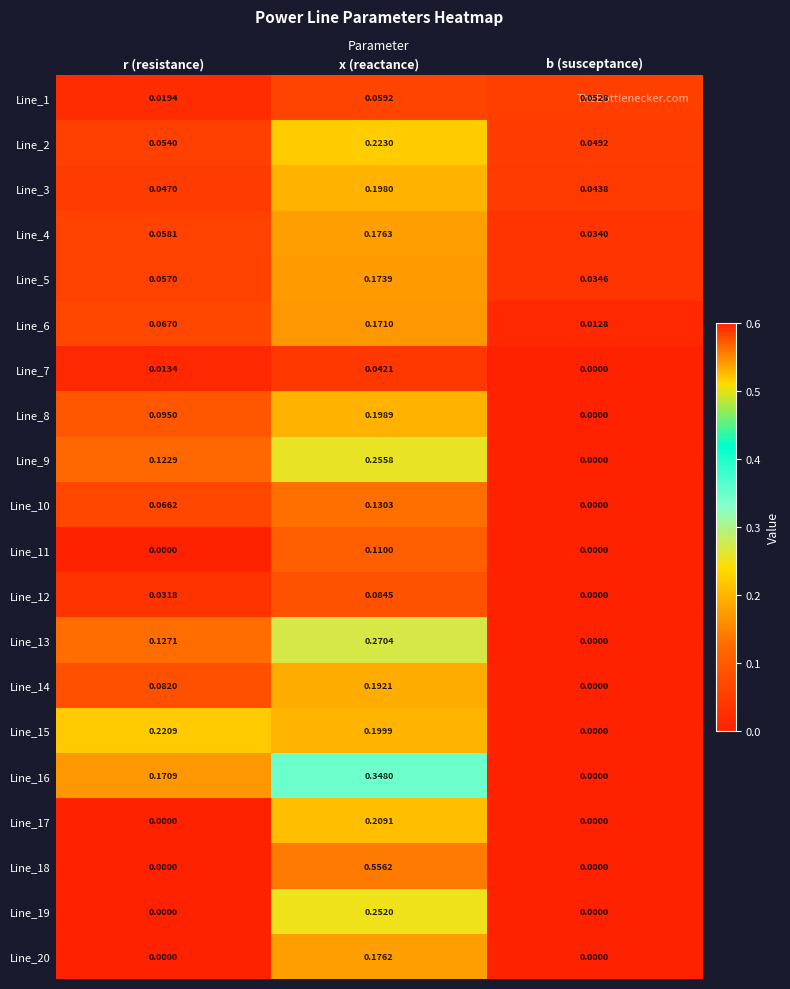

At which category is the sum across all series the highest?

x (reactance)